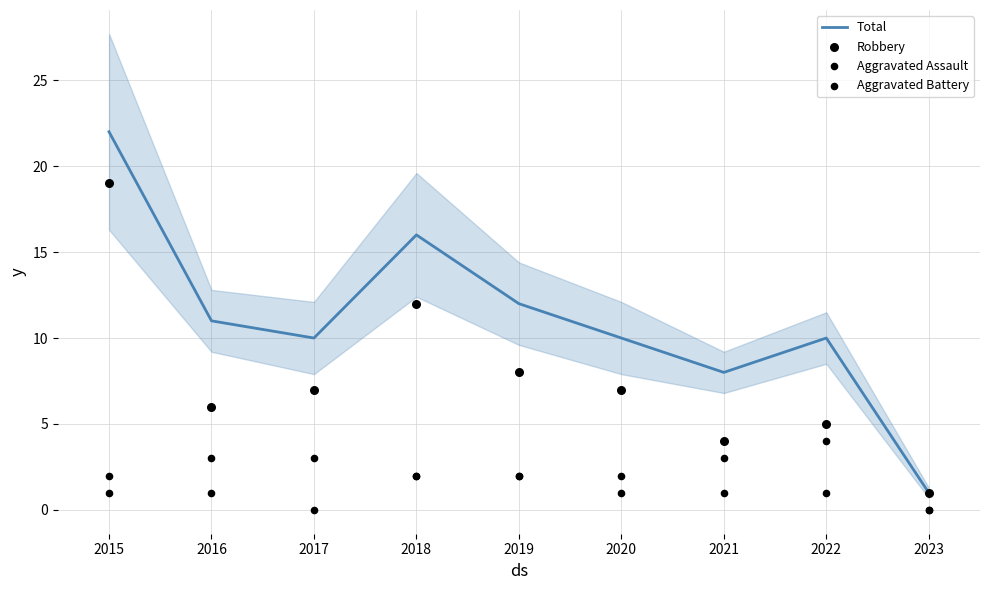

Which series contains the highest Y value?

Total